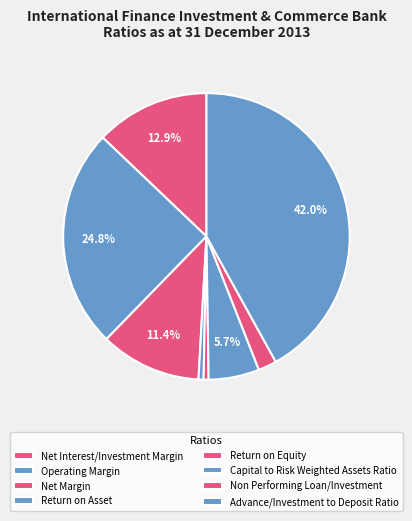

Count the number of slices in the pie.

8